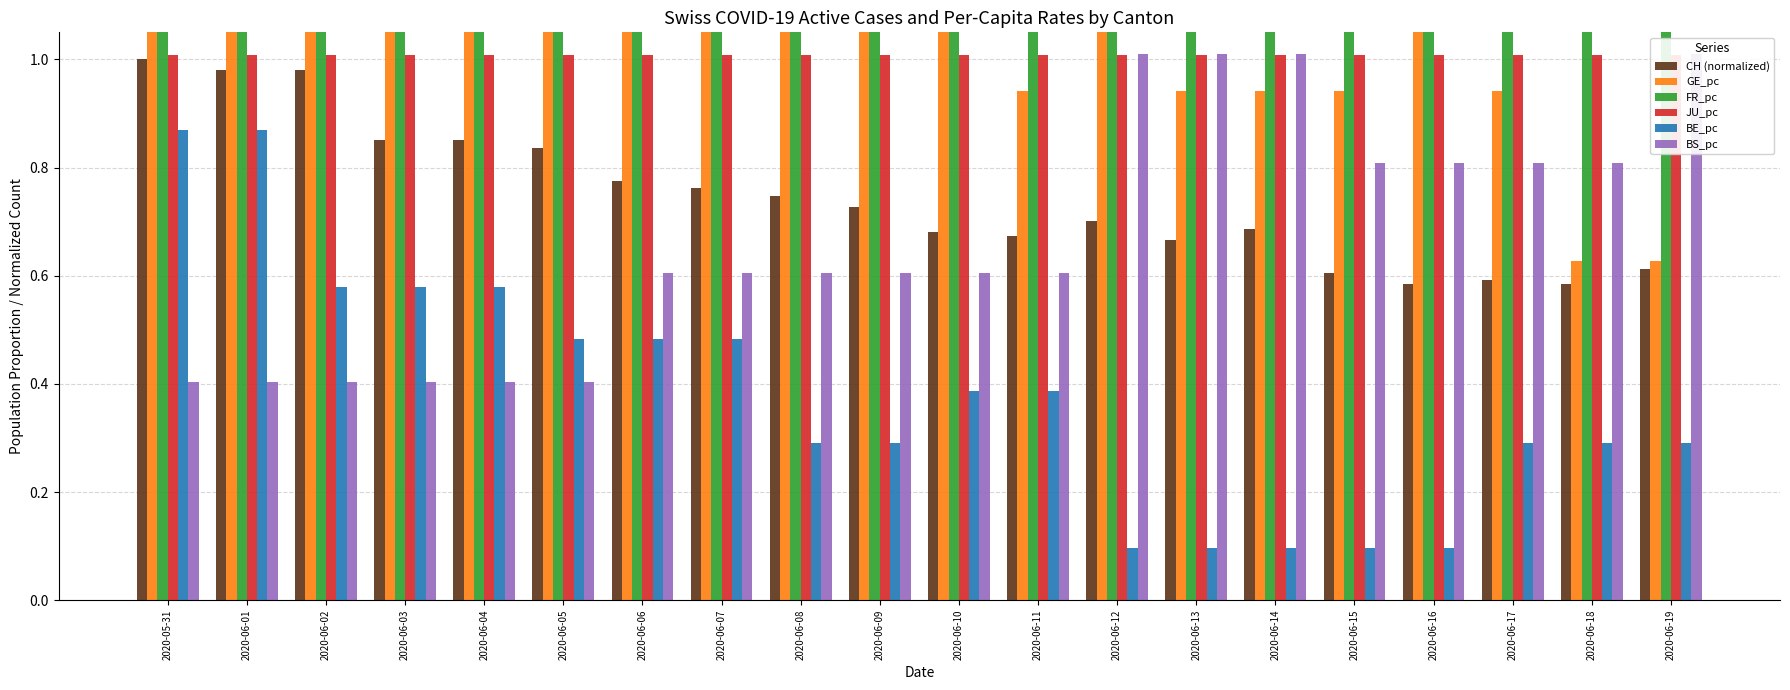

What is the value of the GE_pc bar at the 19th from the left?

0.6